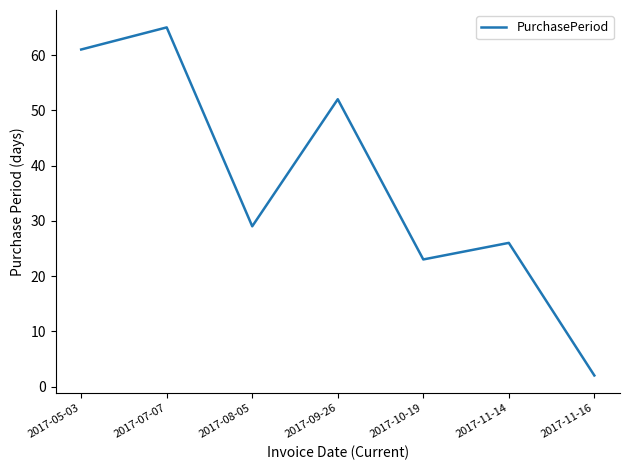

Reading left to right, what are all the values shown in this chart?

61	65	29	52	23	26	2